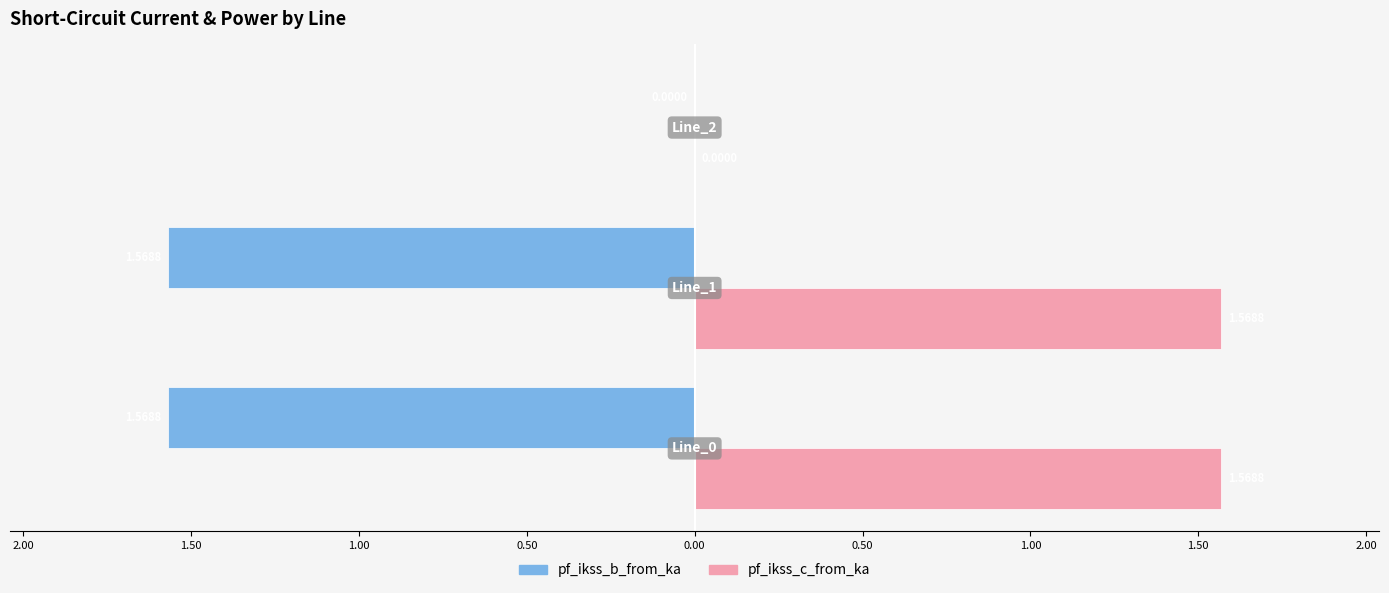

What are all the series names shown in the legend?

pf_ikss_b_from_ka, pf_ikss_c_from_ka